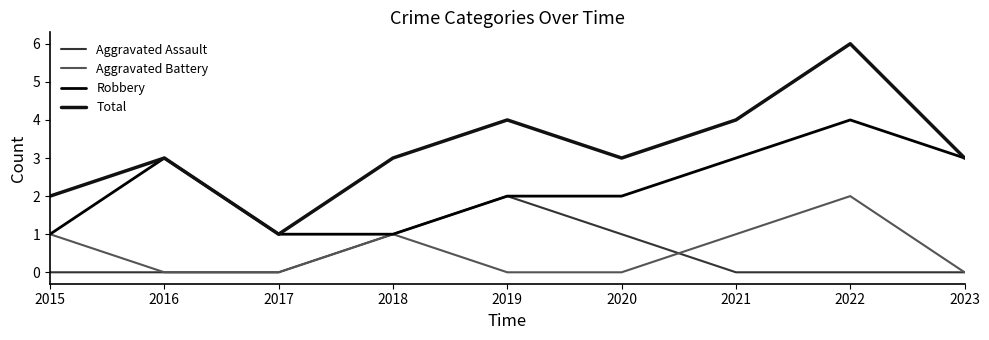

True or false: Total has a value of 1 at 2021.

False